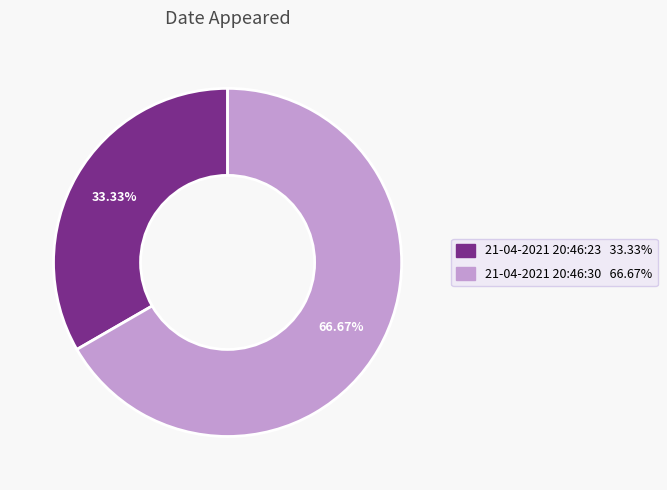

Which slice is the smallest?

21-04-2021 20:46:23